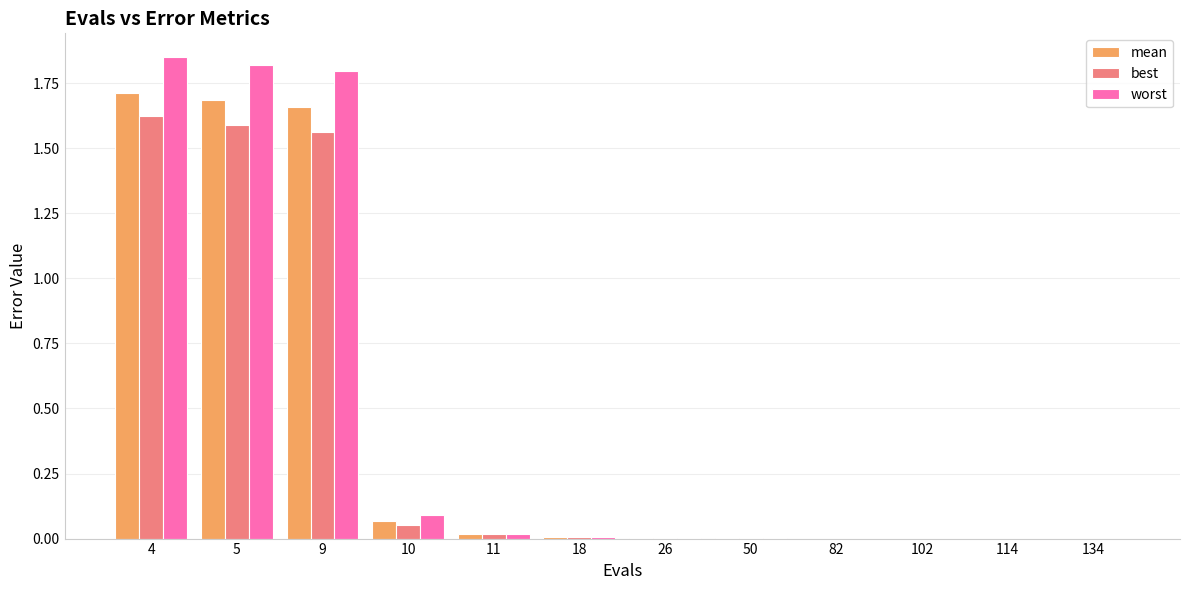

Is it true that worst equals 0.0 at 11?

True